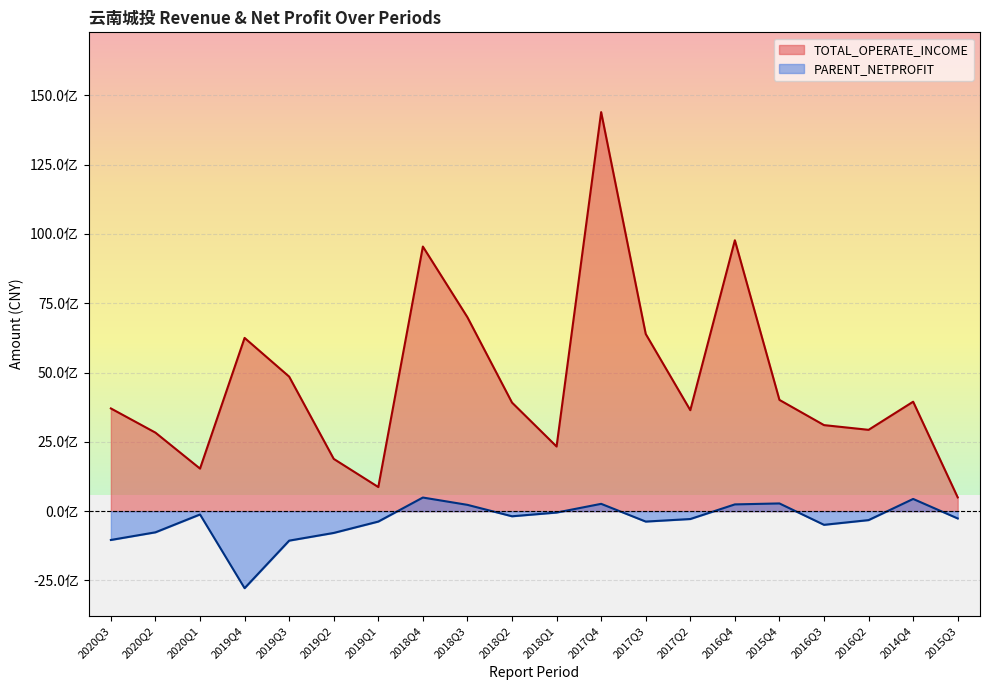

True or false: PARENT_NETPROFIT and TOTAL_OPERATE_INCOME cross at least once.

False